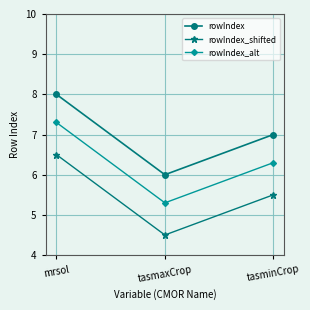

Where does the rowIndex_alt series first go above 6?

mrsol